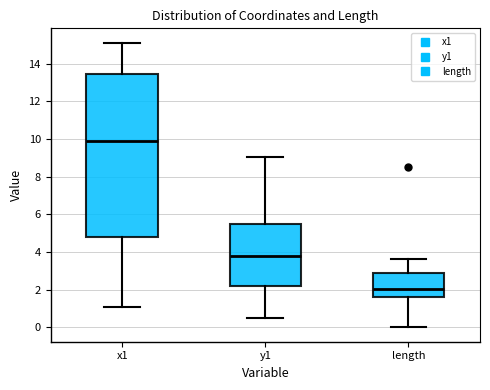

Comparing the boxes themselves (not the whiskers), which one is the tallest?

x1